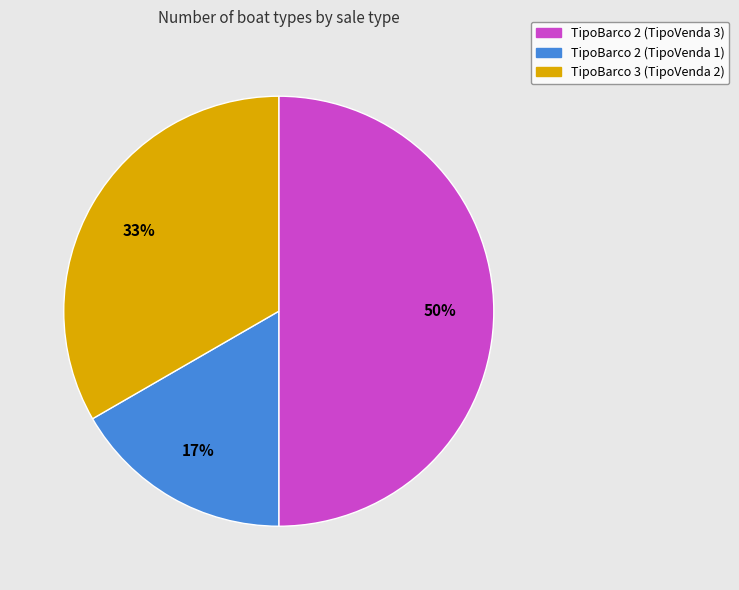

Count the number of slices in the pie.

3